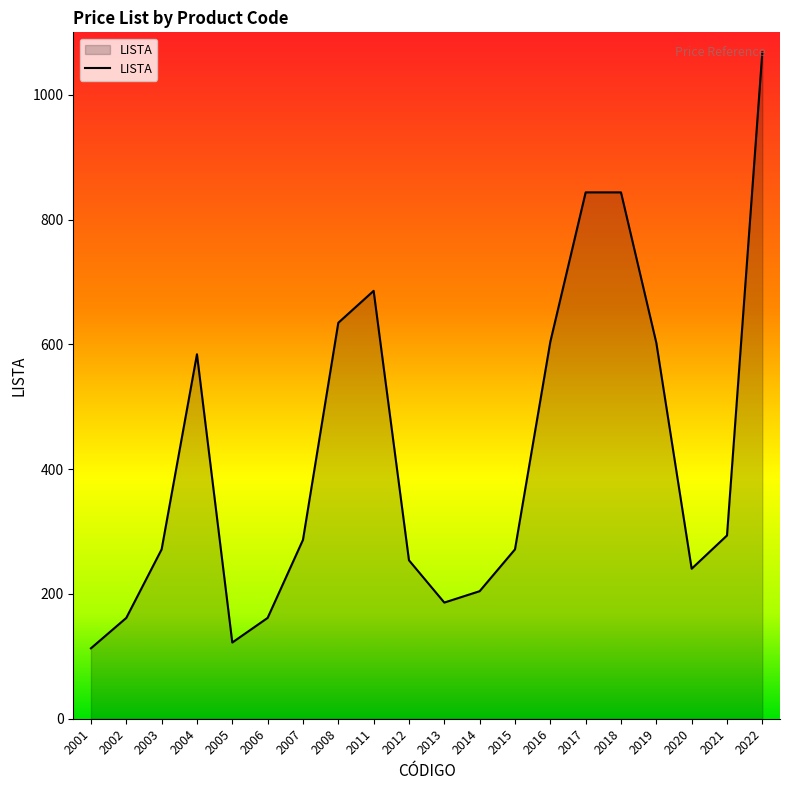

What is the change in value from 2012 to 2019?

+348.5